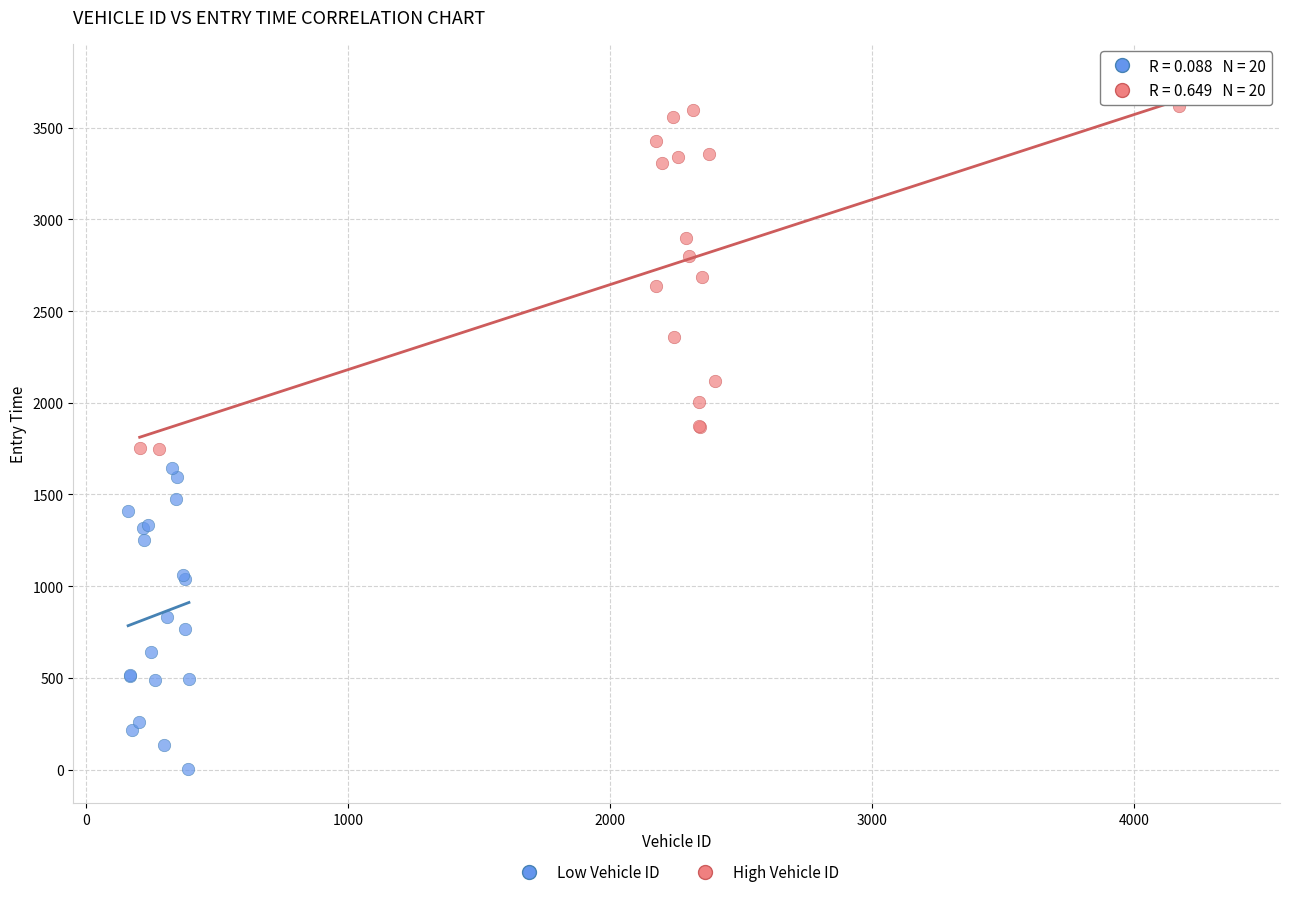

What are all the series names shown in the legend?

Low Vehicle ID, High Vehicle ID